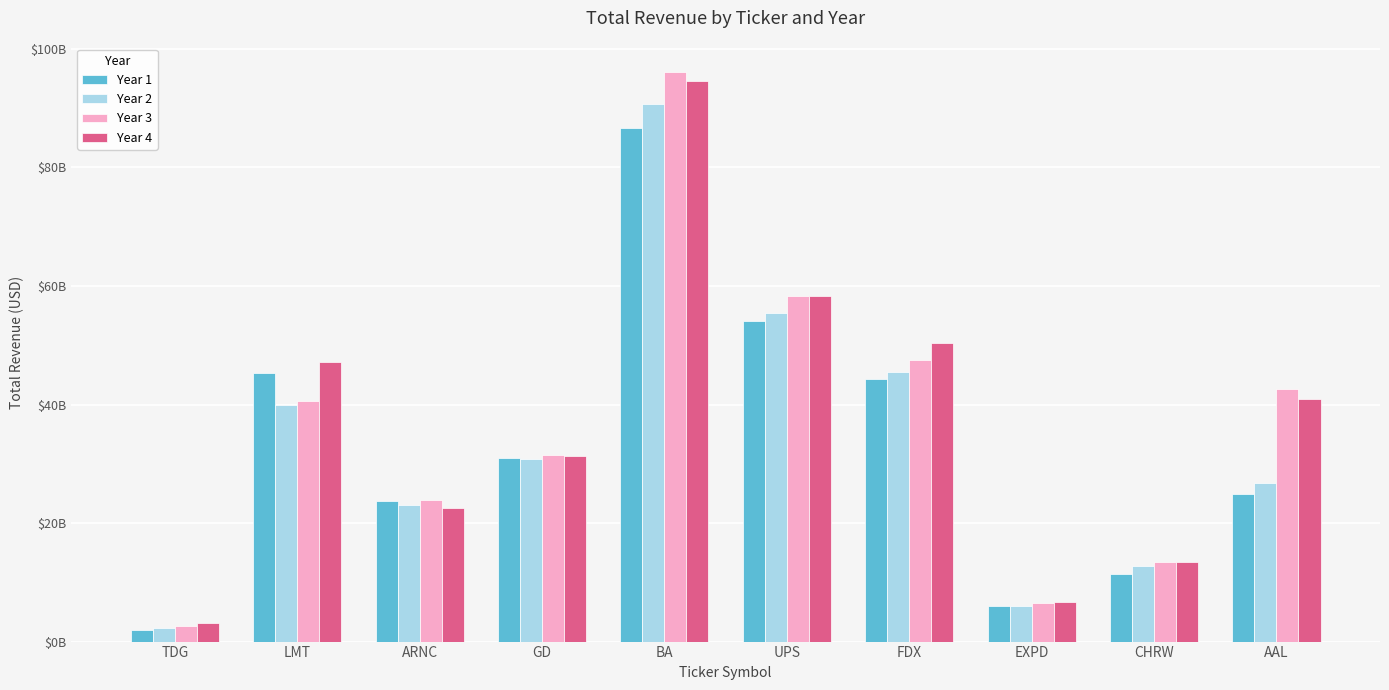

What is the difference between the maximum and minimum values in the Year 3 series?

93406885000